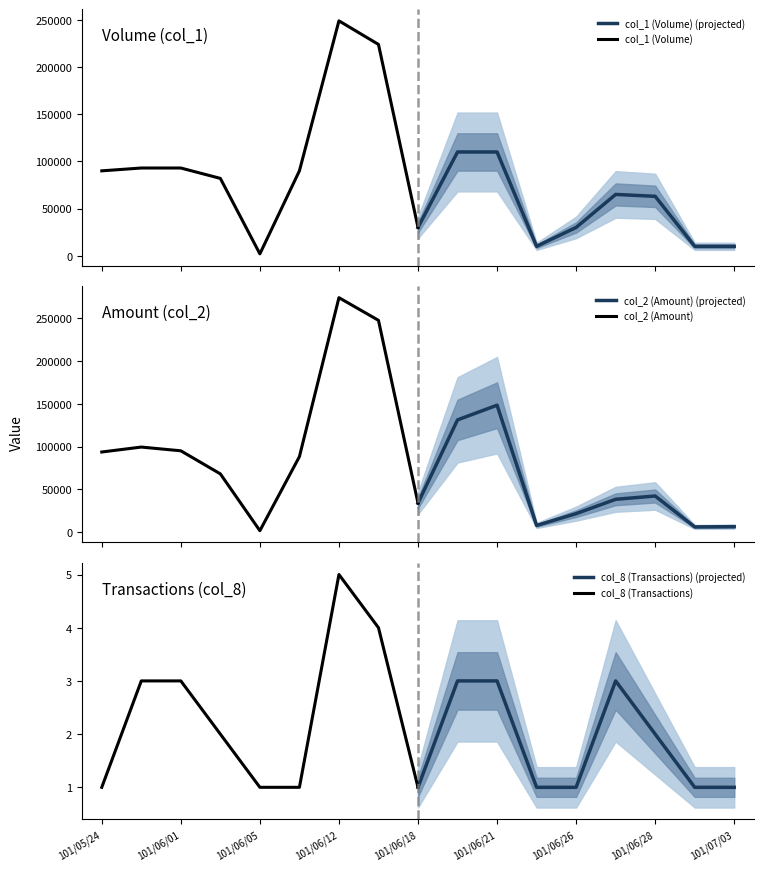

Which series has the widest spread of values?

col_2 (Amount)